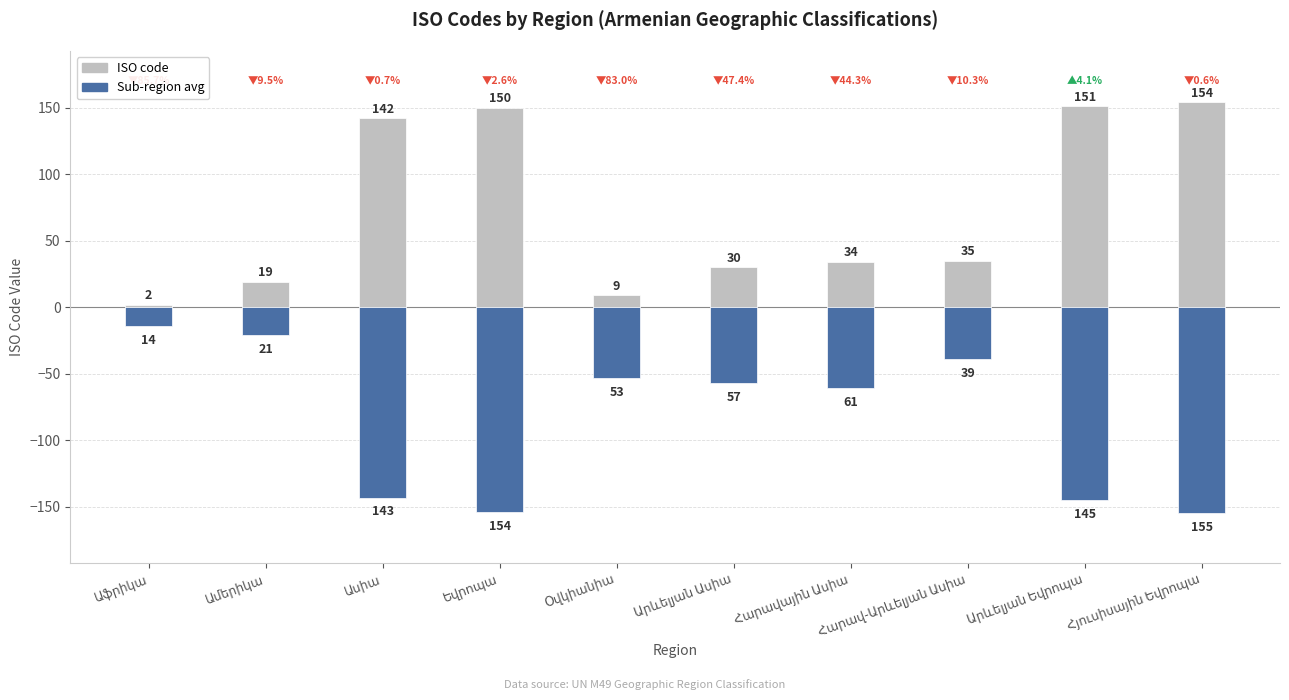

The Sub-region avg series shows -67 at Ասիա. True or false?

False